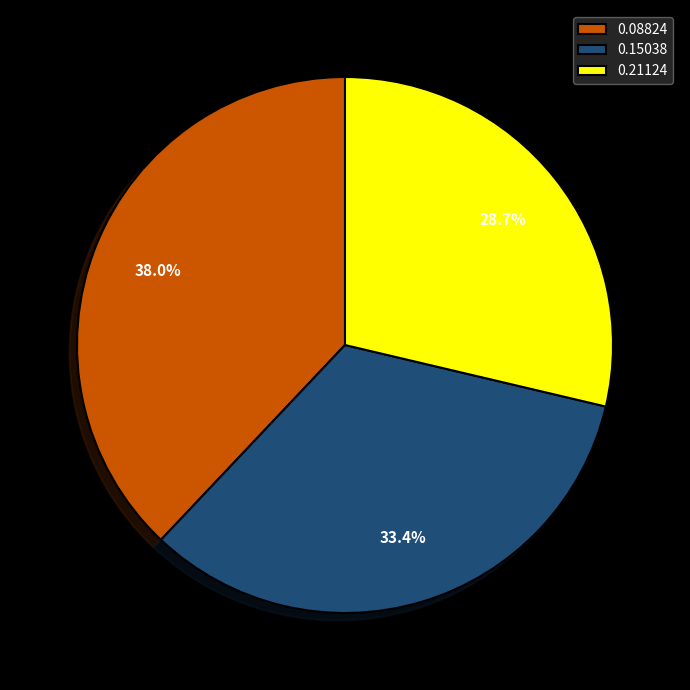

Combined, do 0.15038 and 0.21124 account for over 50%?

Yes